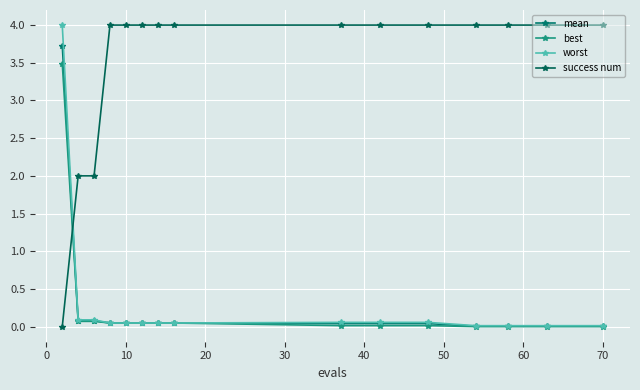

What is the sum of all mean values?

4.3